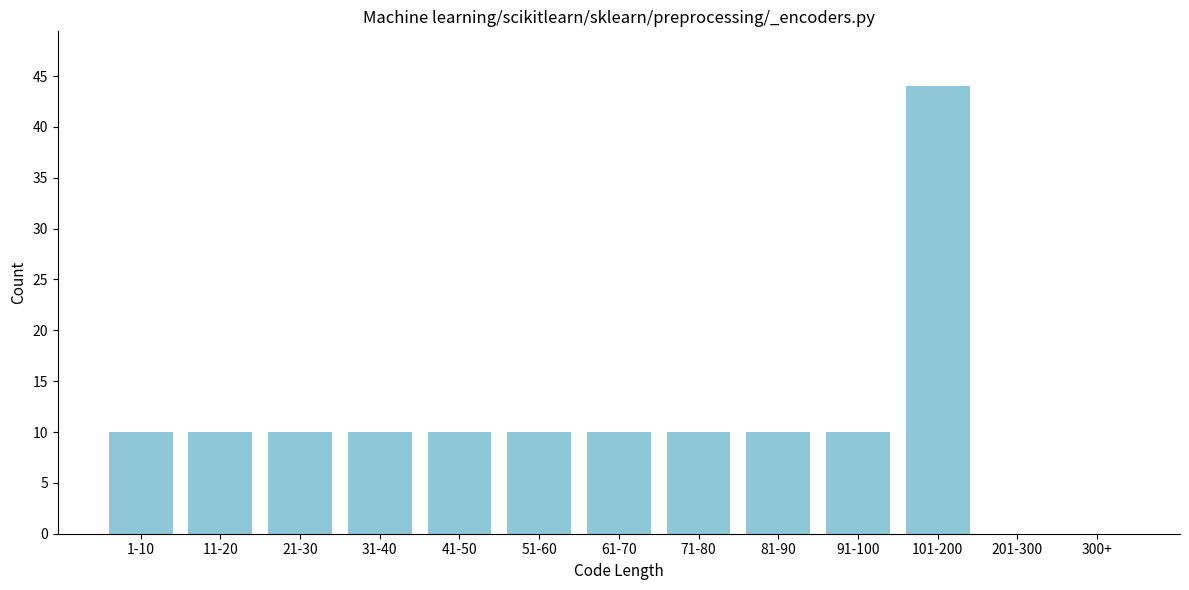

Reading left to right, what are all the values shown in this chart?

1-10=10	11-20=10	21-30=10	31-40=10	41-50=10	51-60=10	61-70=10	71-80=10	81-90=10	91-100=10	101-200=44	201-300=0	300+=0